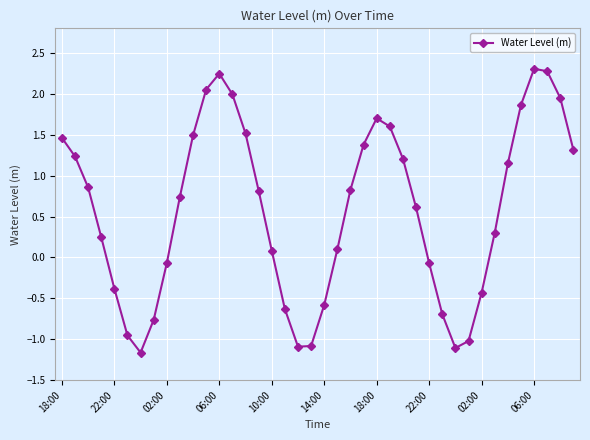

What is the sum of all values?

23.3